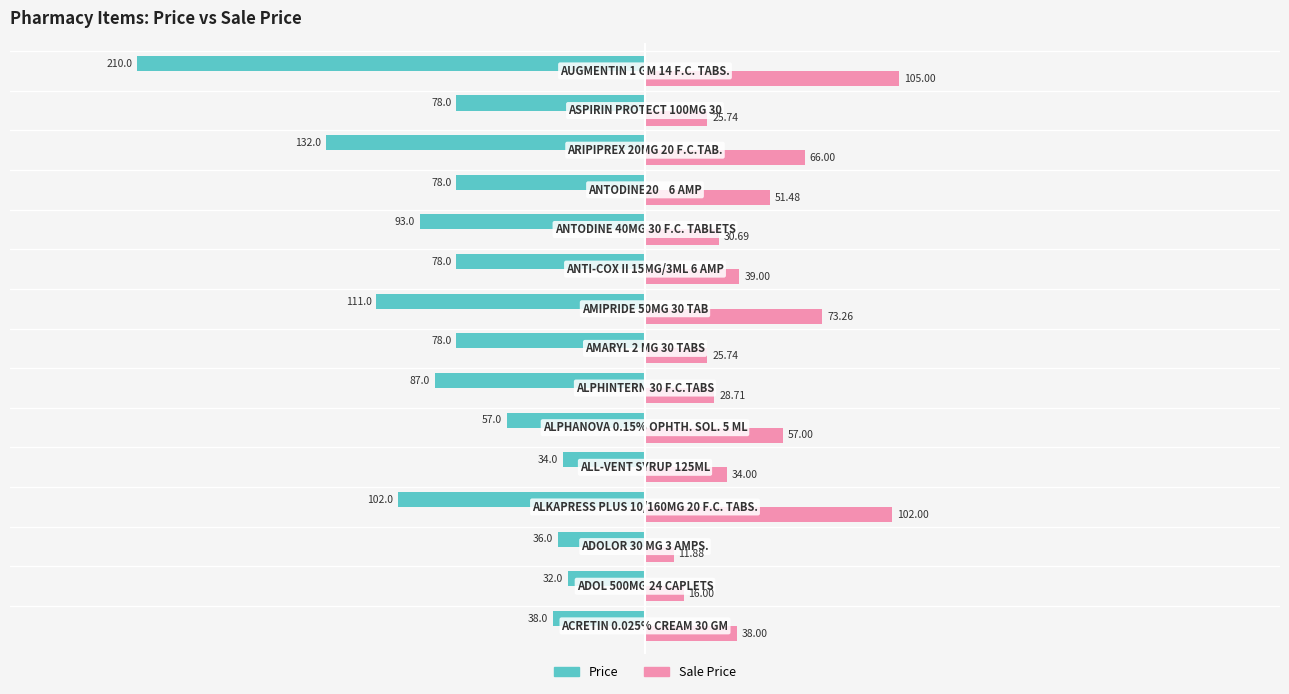

Rank the series by their average value, from highest to lowest.

Sale Price, Price